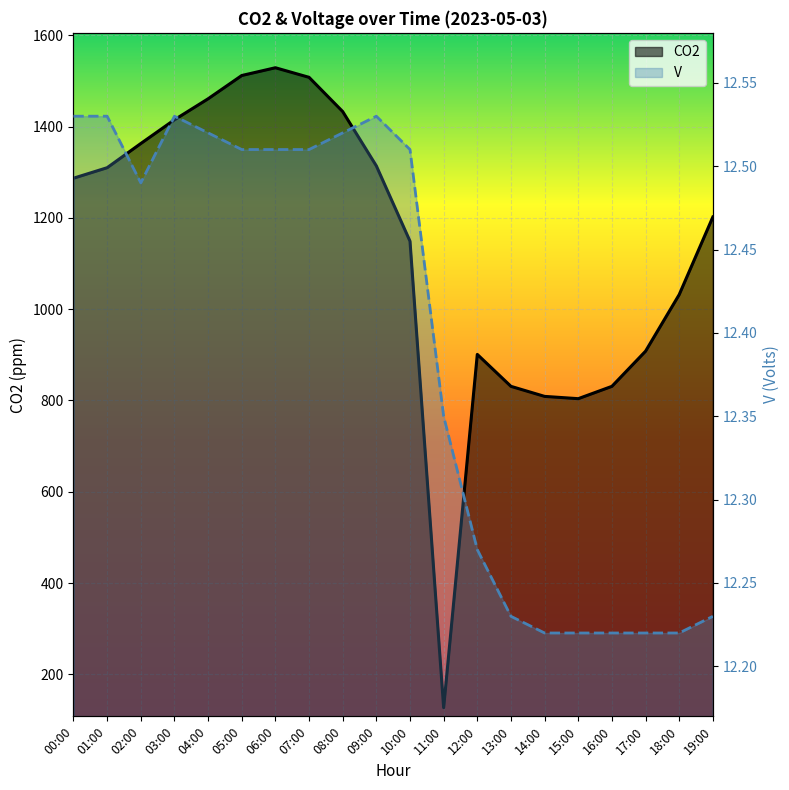

True or false: CO2 has more than 1 points higher than both neighbors.

True